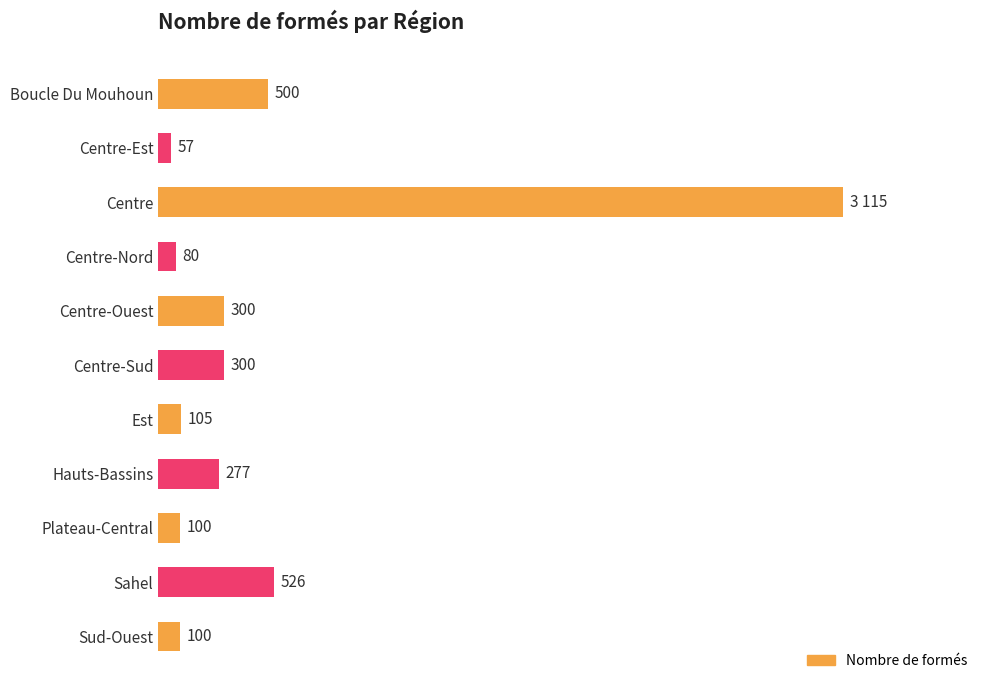

What is the minimum value shown in the chart?

57